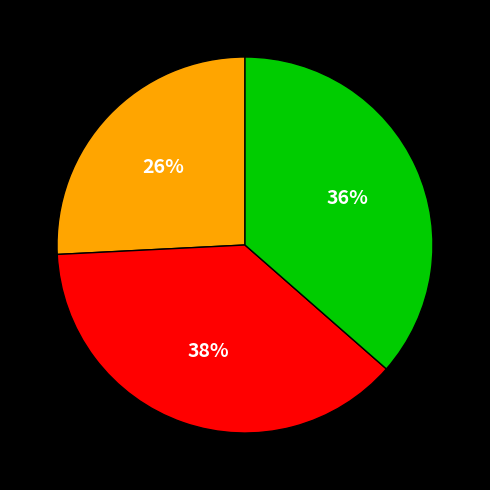

Is there a majority slice in this chart?

No